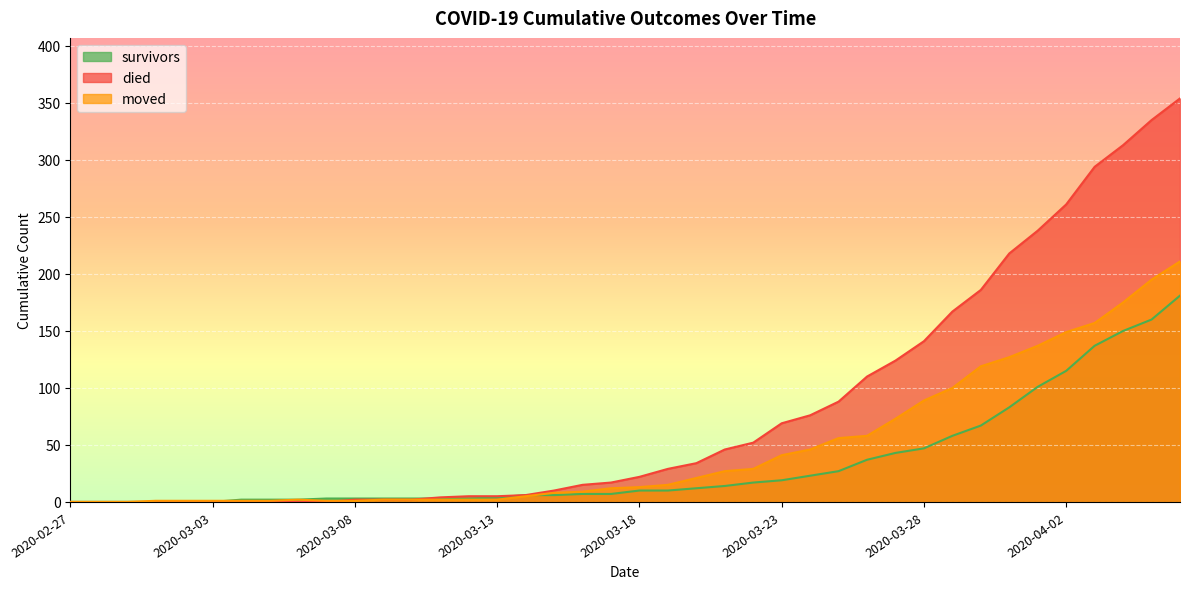

How many values in the died series are below 22?

20